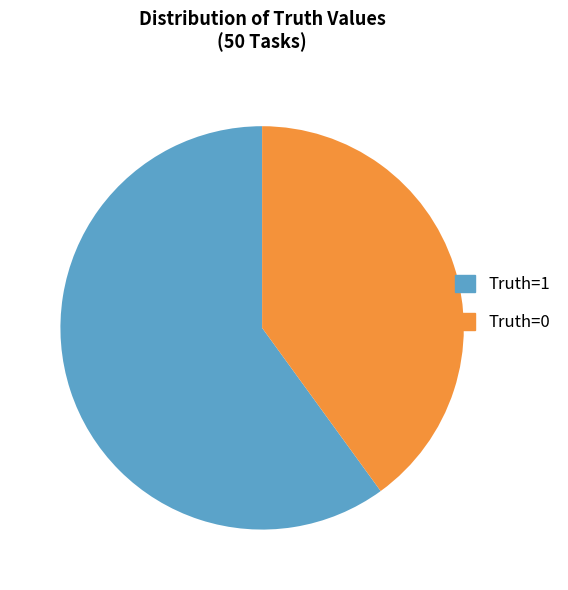

Which has a higher value, Truth=1 or Truth=0?

Truth=1